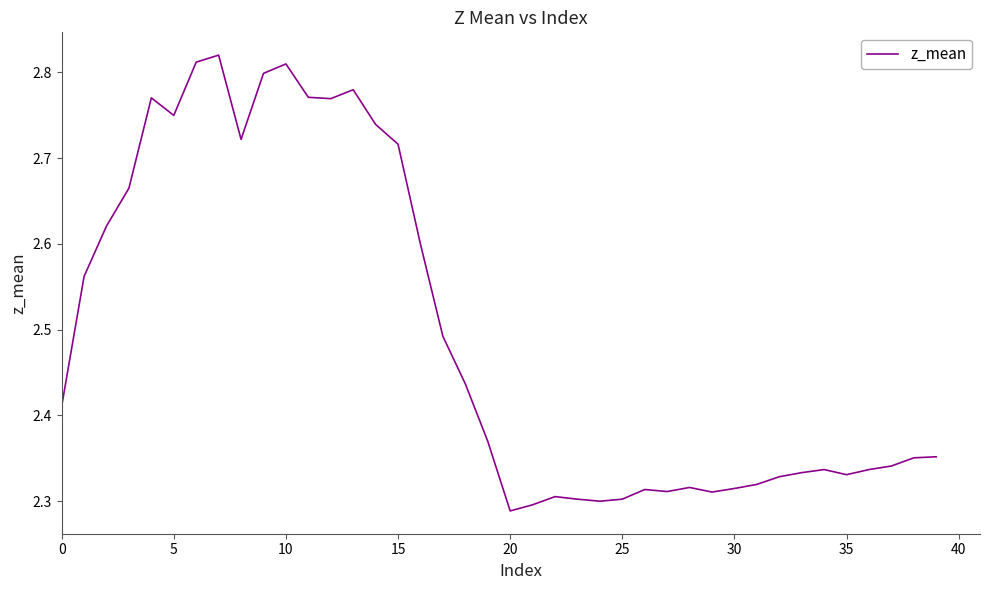

What is the difference between the maximum and minimum values?

0.5